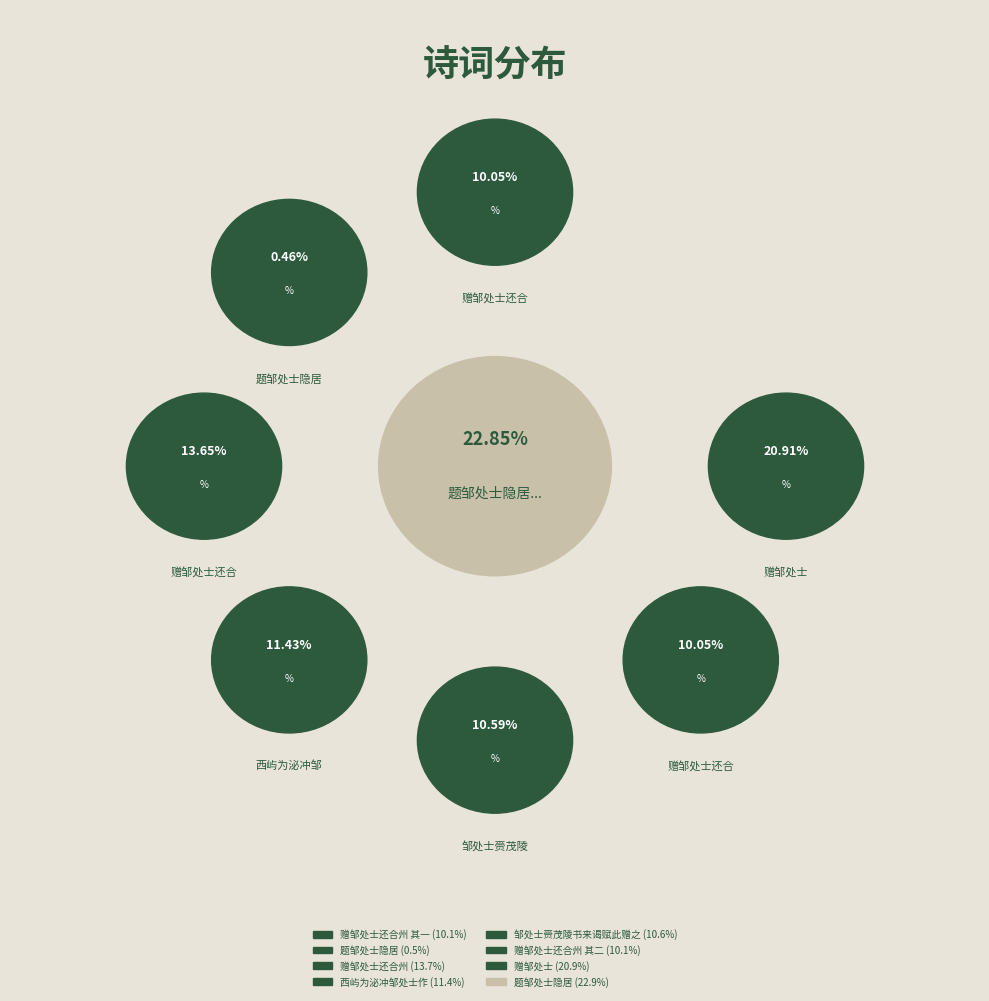

How many segments does this pie chart have?

8